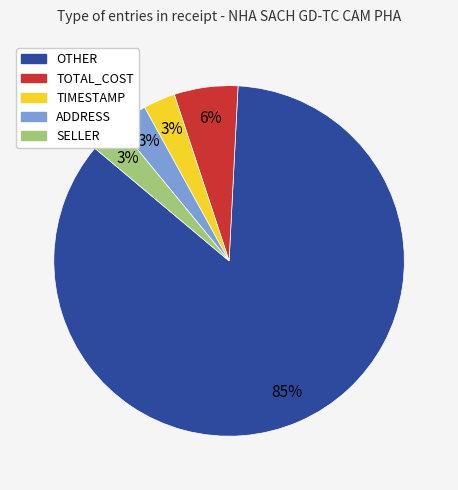

How many slices are in this pie chart?

5